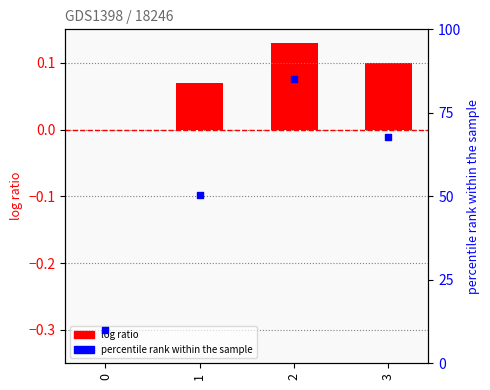

Approximately how many times larger is the value at 0 compared to 2?

0.1